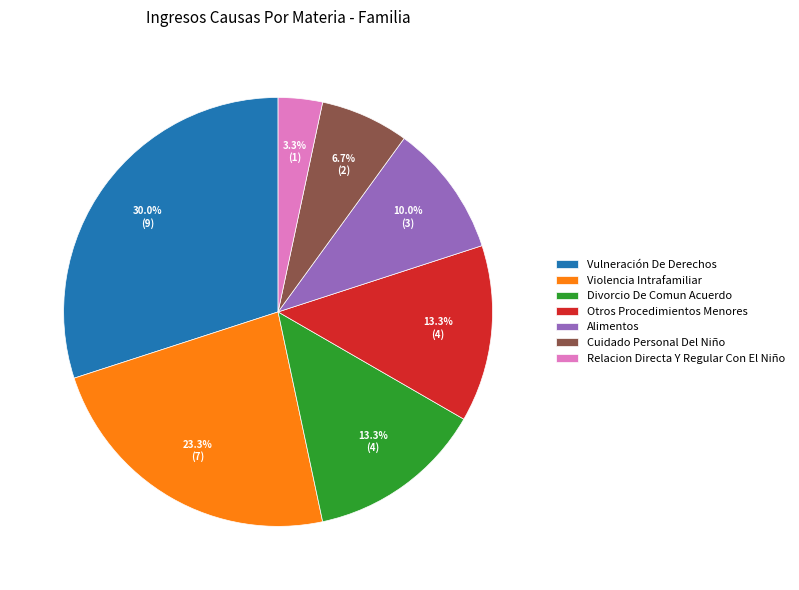

Is there a majority slice in this chart?

No